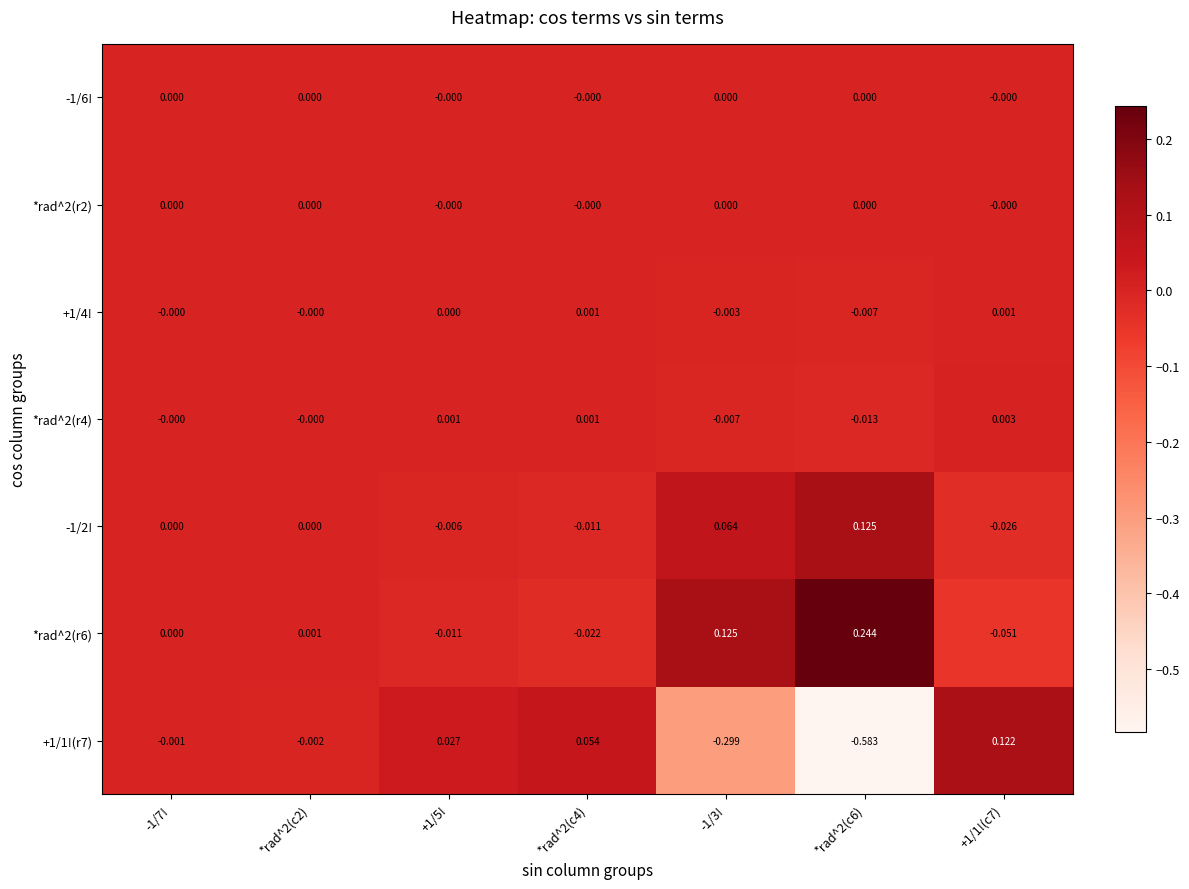

Is the value of *rad^2(r4) at +1/5! greater than the value of *rad^2(r6) at -1/3!?

No